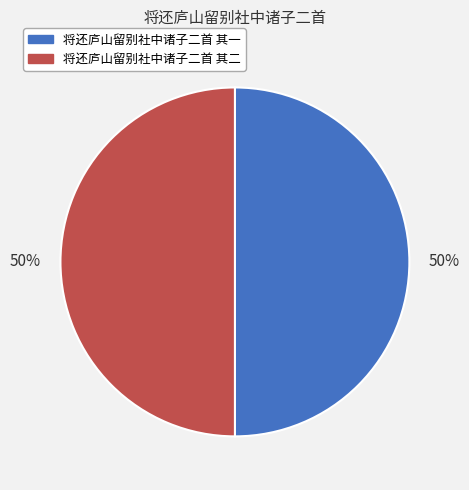

Combined, do 将还庐山留别社中诸子二首 其二 and 将还庐山留别社中诸子二首 其一 account for over 50%?

Yes